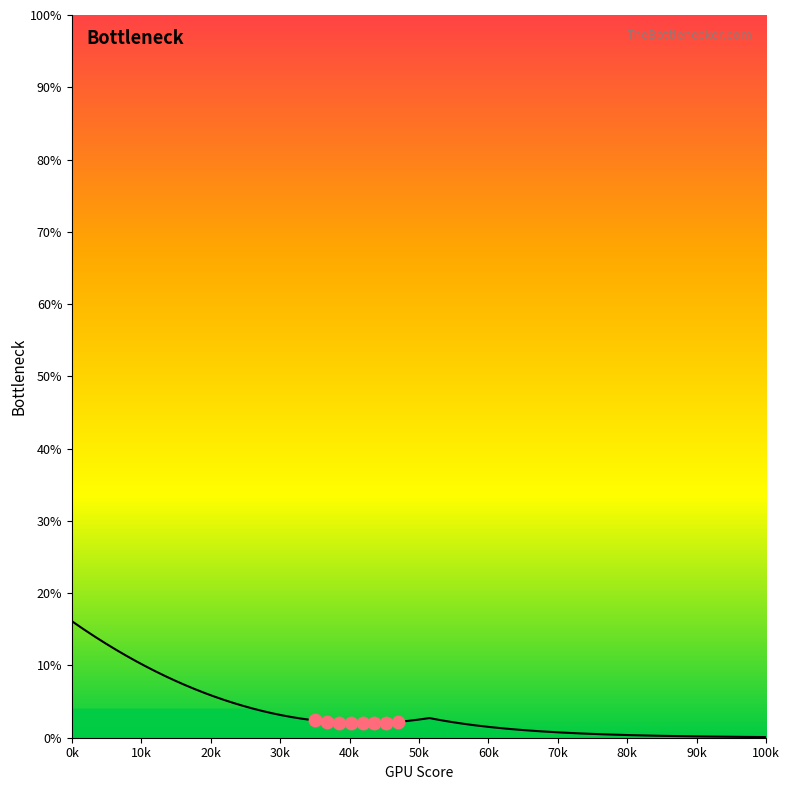

What is the change in value from 130 to 132?

+2